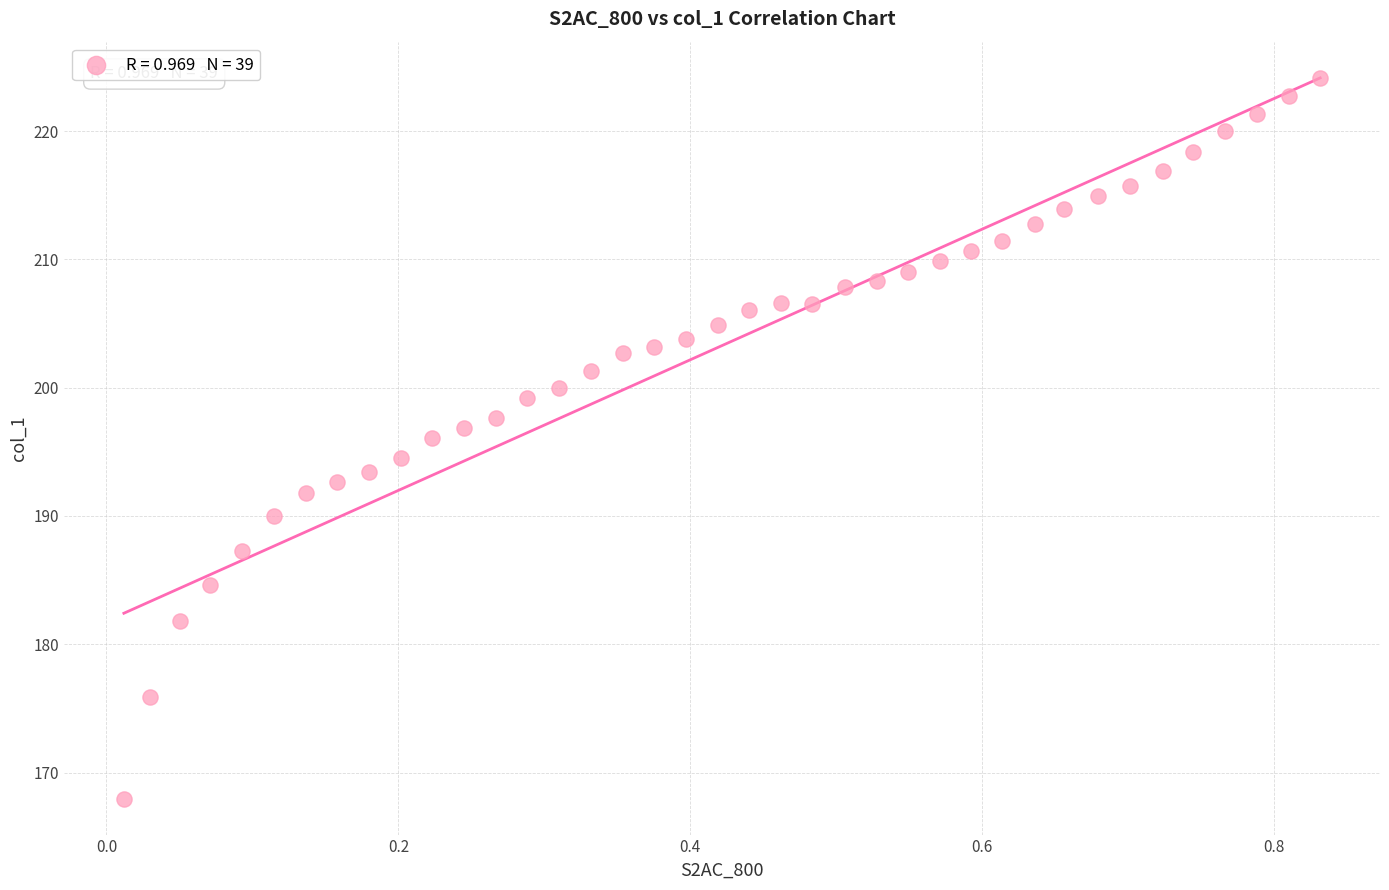

What is the range of Y values (max minus min)?

56.2